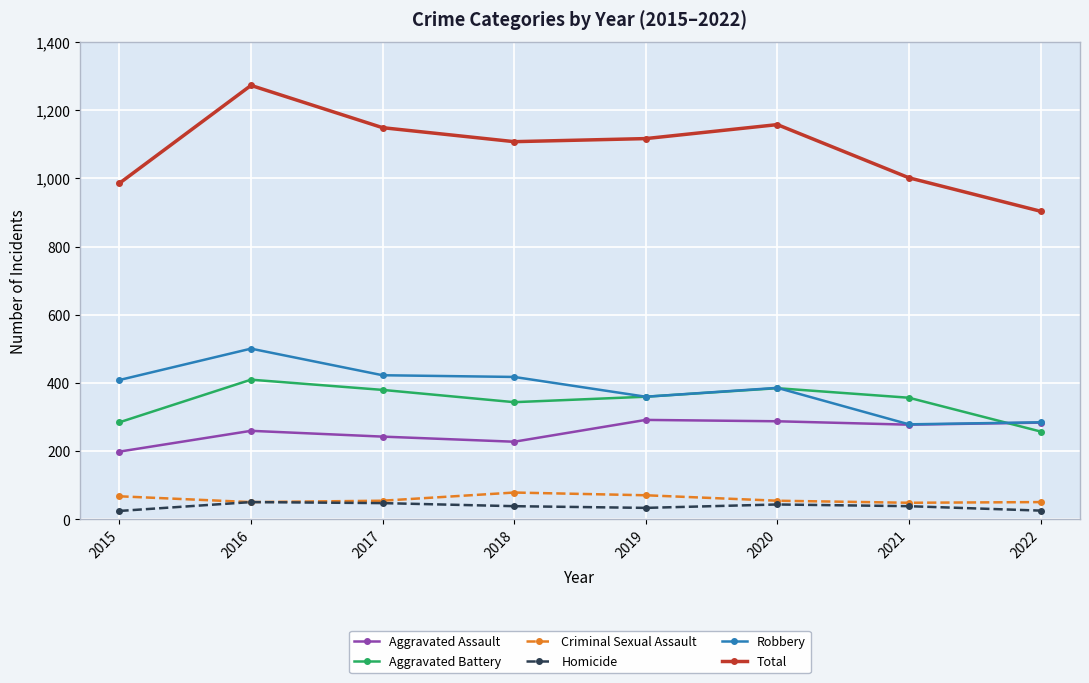

List the series in order of their peak value, highest first.

Total, Robbery, Aggravated Battery, Aggravated Assault, Criminal Sexual Assault, Homicide